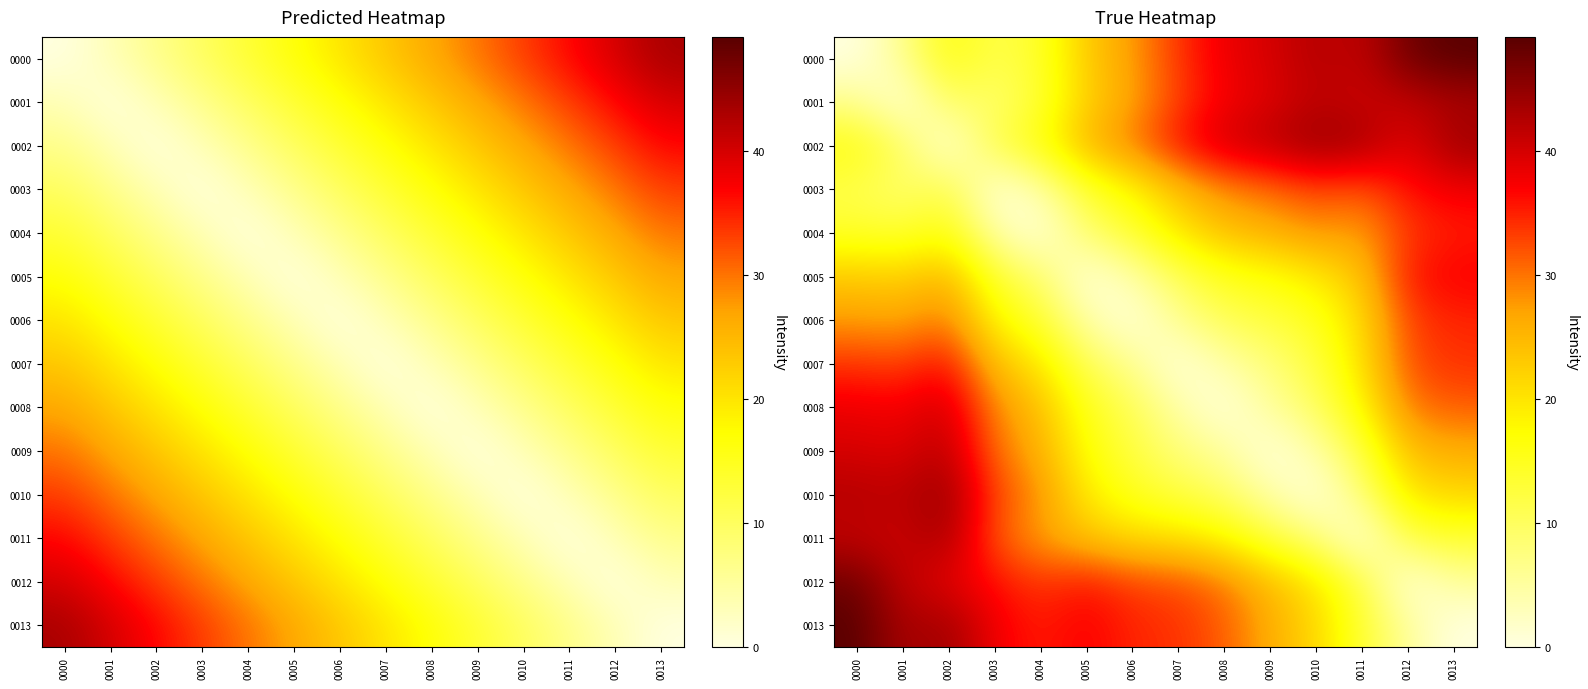

At which label does 0012 first exceed 33?

0000